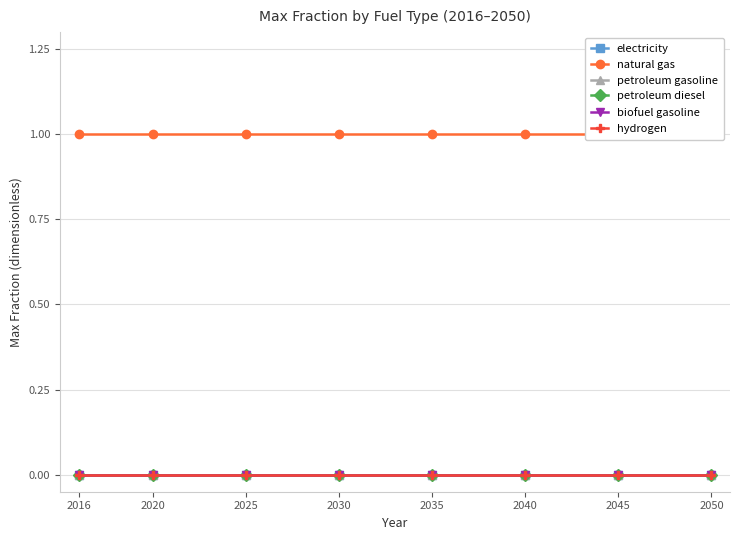

What is the difference between the highest and lowest values at 2025?

1